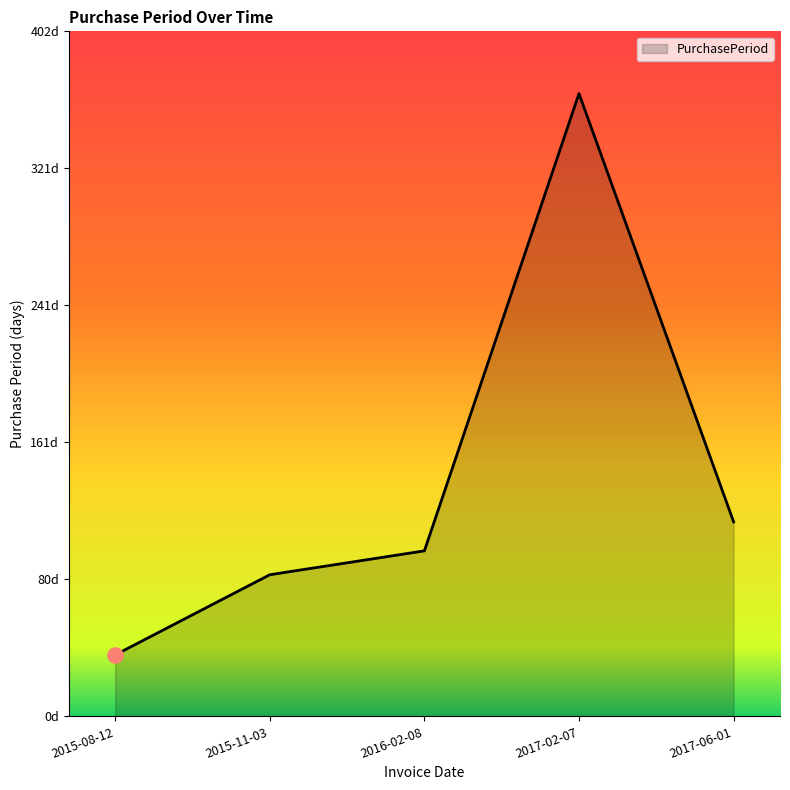

Does the chart have visible grid lines?

No